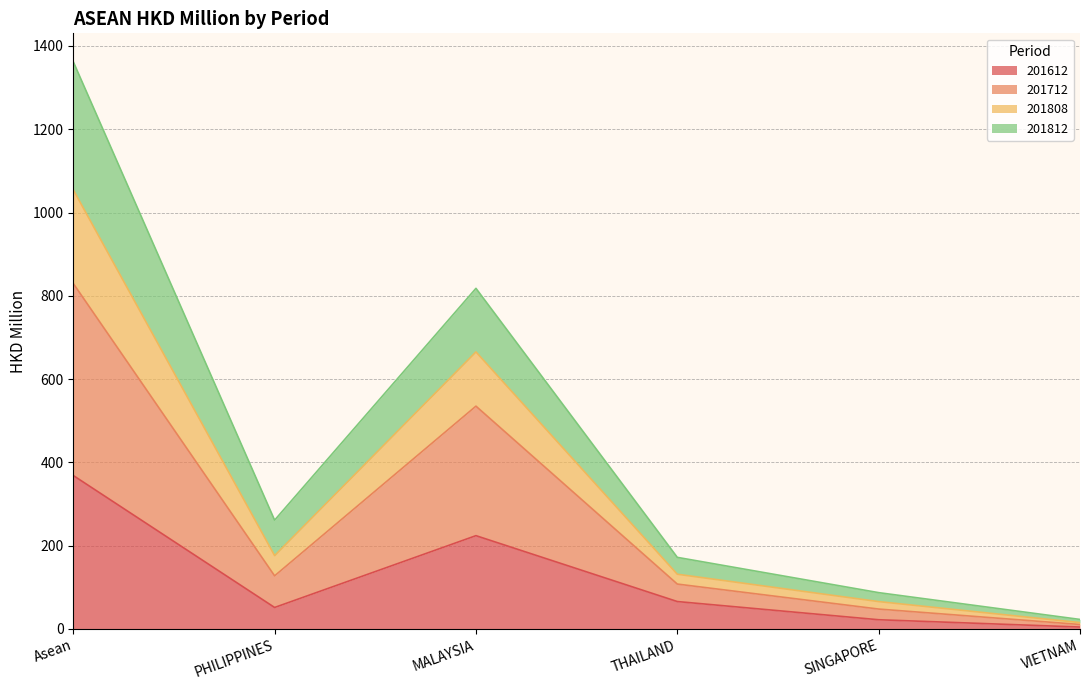

In 201808, how many points are lower than both neighbors (excluding endpoints)?

1